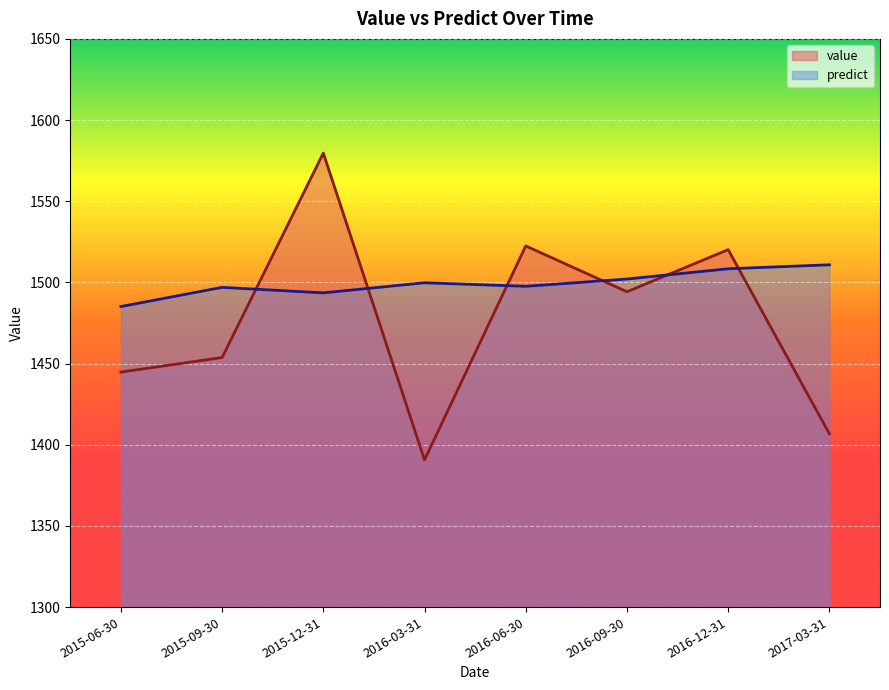

What is the label of the 6th point from the right?

2015-12-31